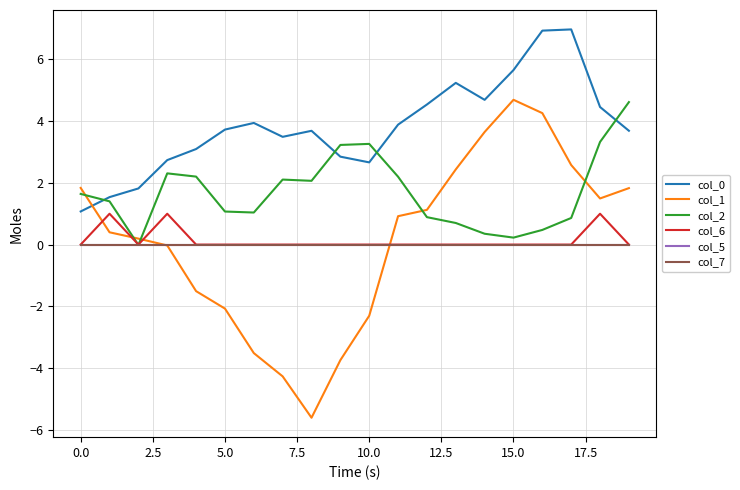

Does the chart display data point markers on the line(s)?

No